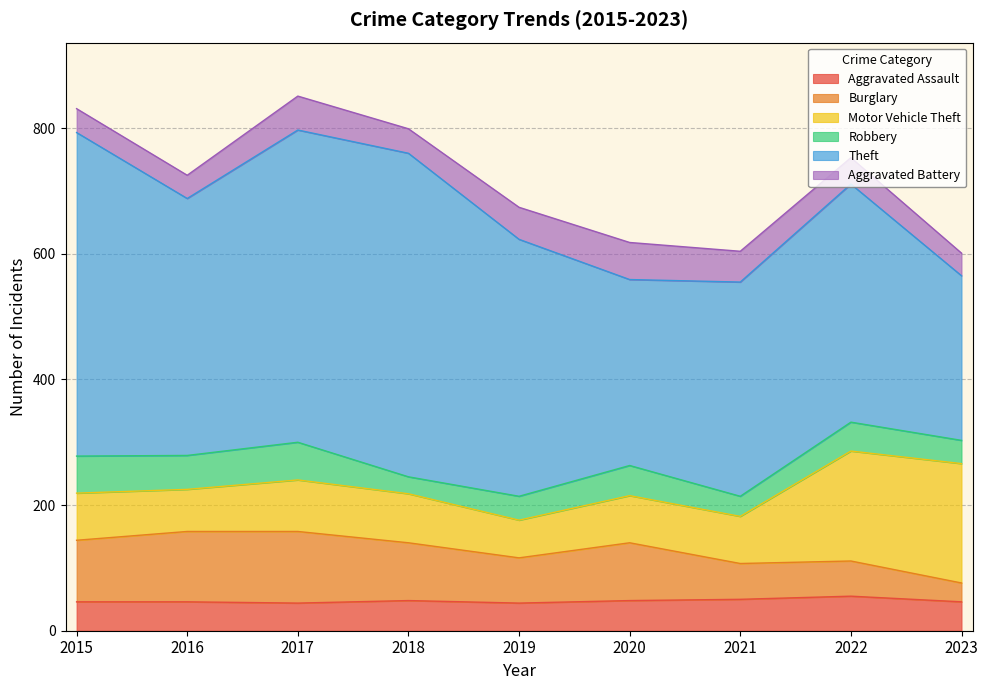

Reading left to right, transcribe all the data shown in this chart.

Aggravated Assault: 46	46	44	48	44	48	50	55	46
Burglary: 98	112	114	92	72	92	57	56	30
Motor Vehicle Theft: 75	67	82	78	60	75	75	175	190
Robbery: 59	54	60	27	38	48	32	46	37
Theft: 515	409	497	515	409	296	341	379	262
Aggravated Battery: 38	37	54	39	51	59	49	42	36